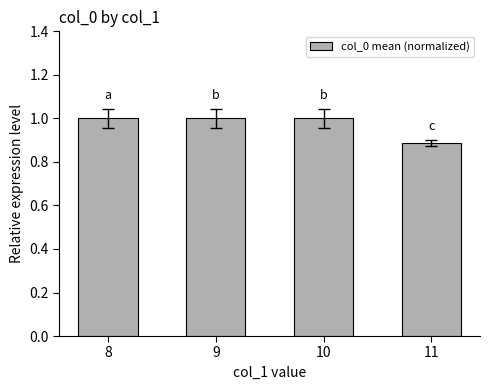

Is it true that the value at 8 is 1.0?

True